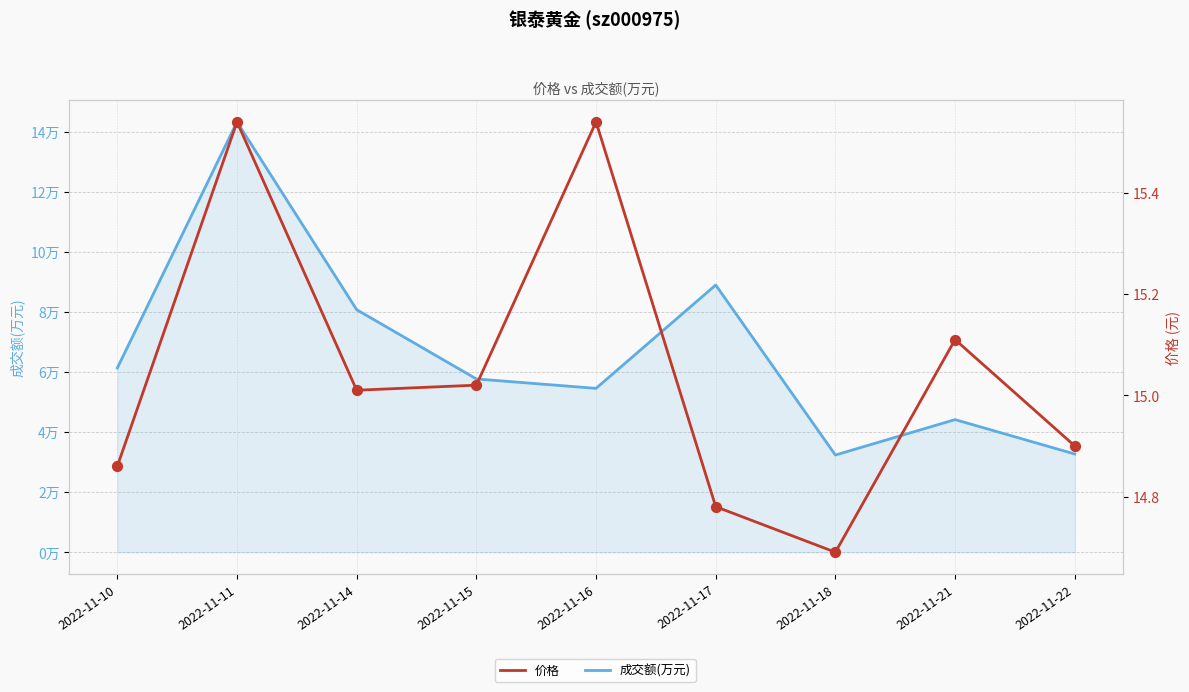

What are all the series names shown in the legend?

成交额(万元), 价格